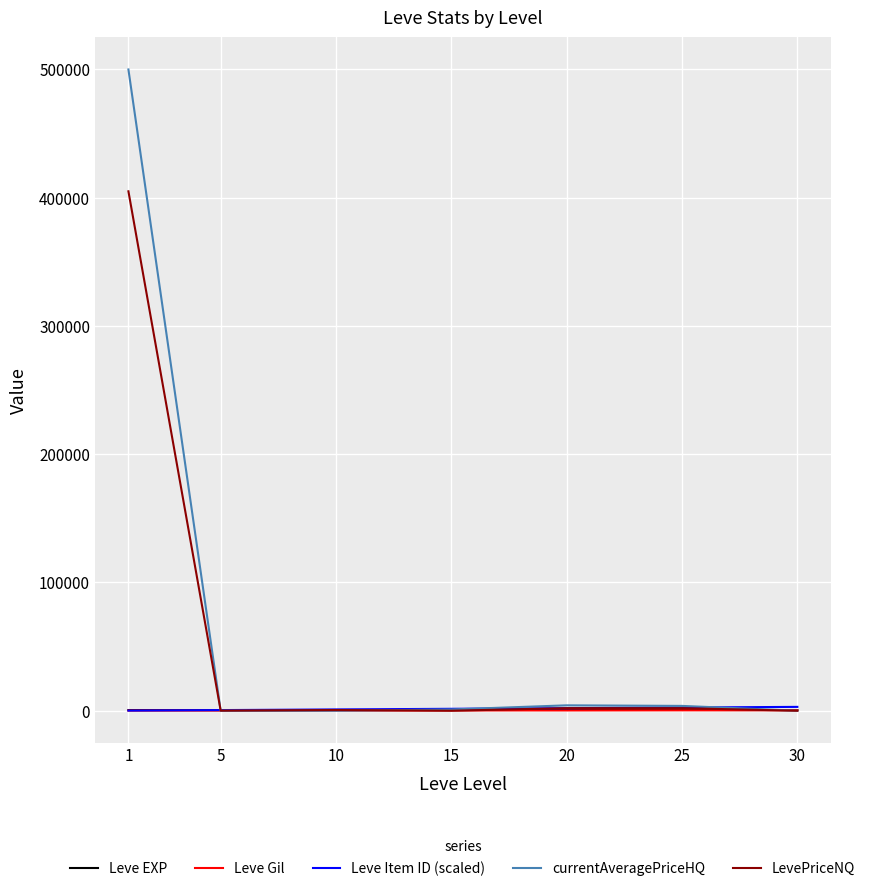

What is the maximum value shown in the chart?

499999.0